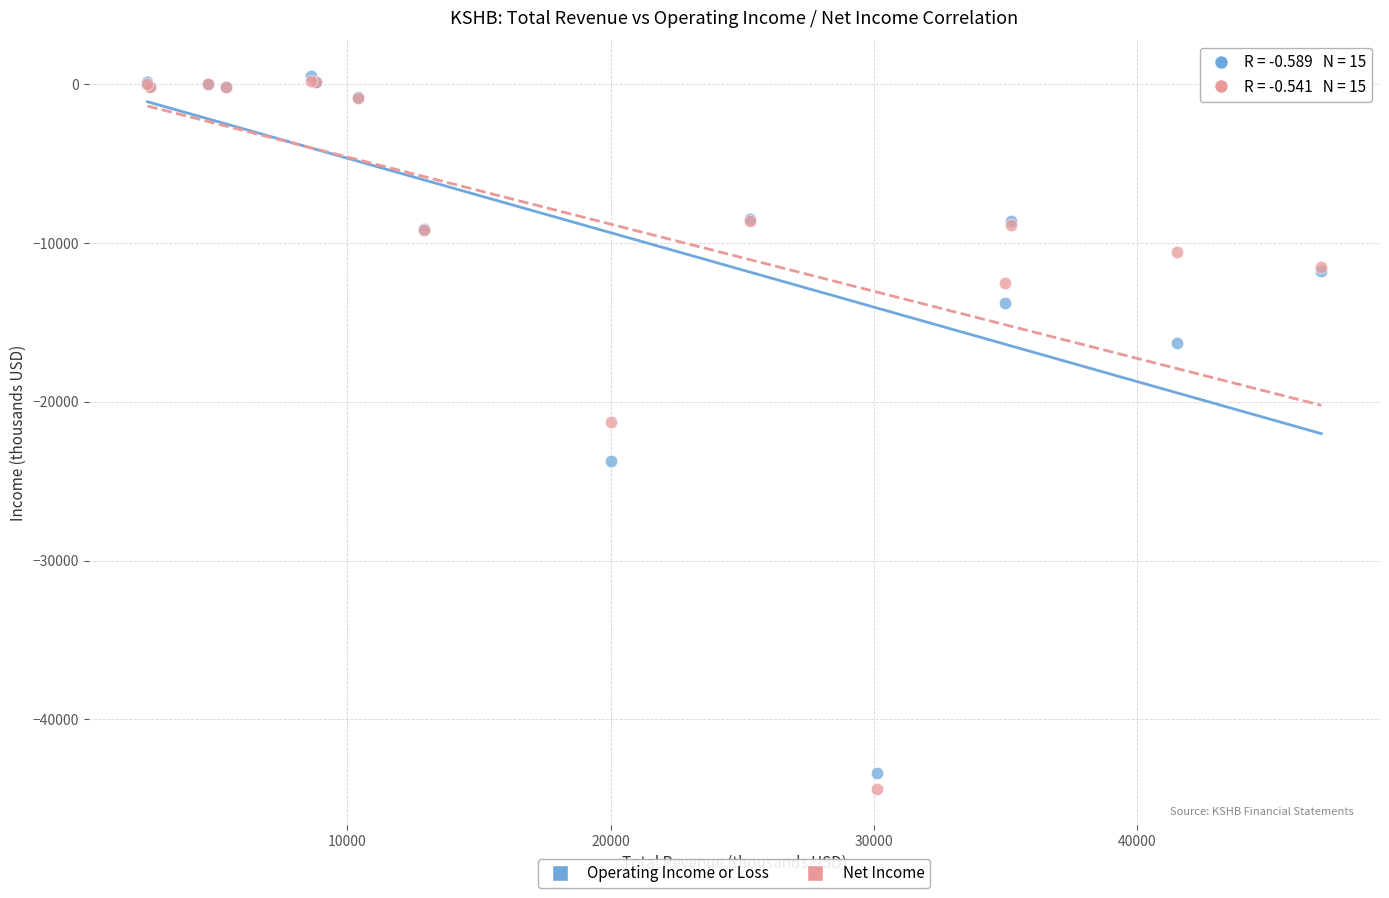

What are all the series names shown in the legend?

Operating Income or Loss, Net Income